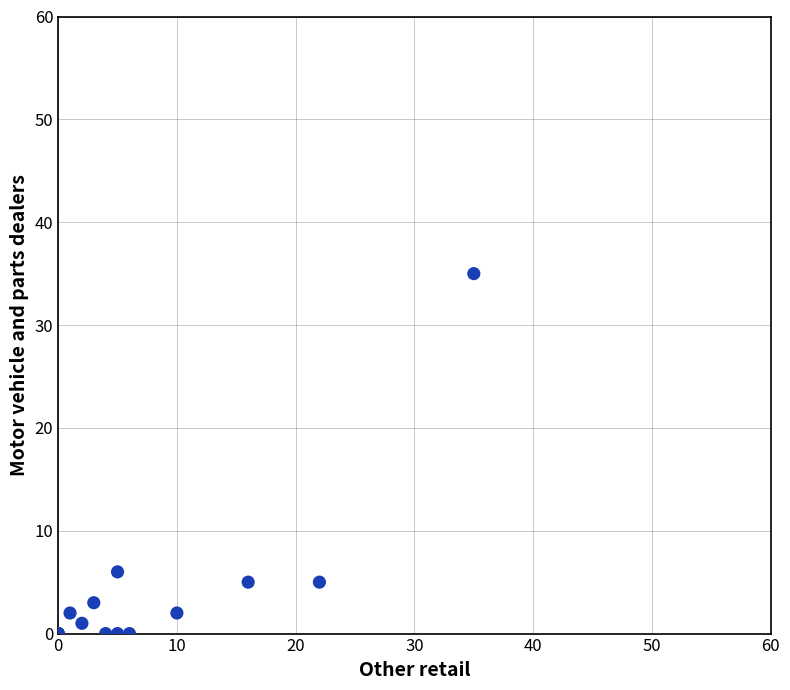

What Y value in the scatter plot is closest to 17?

6